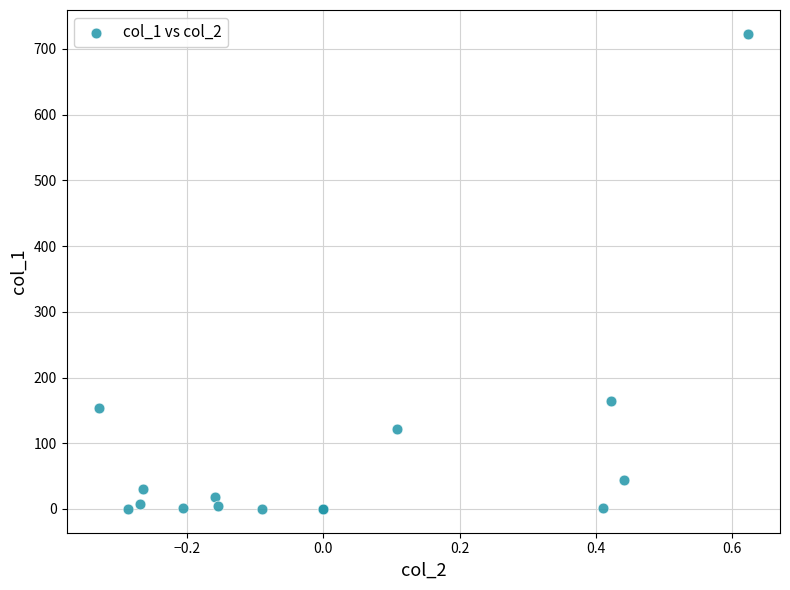

What Y value in the scatter plot is closest to 361?

163.7